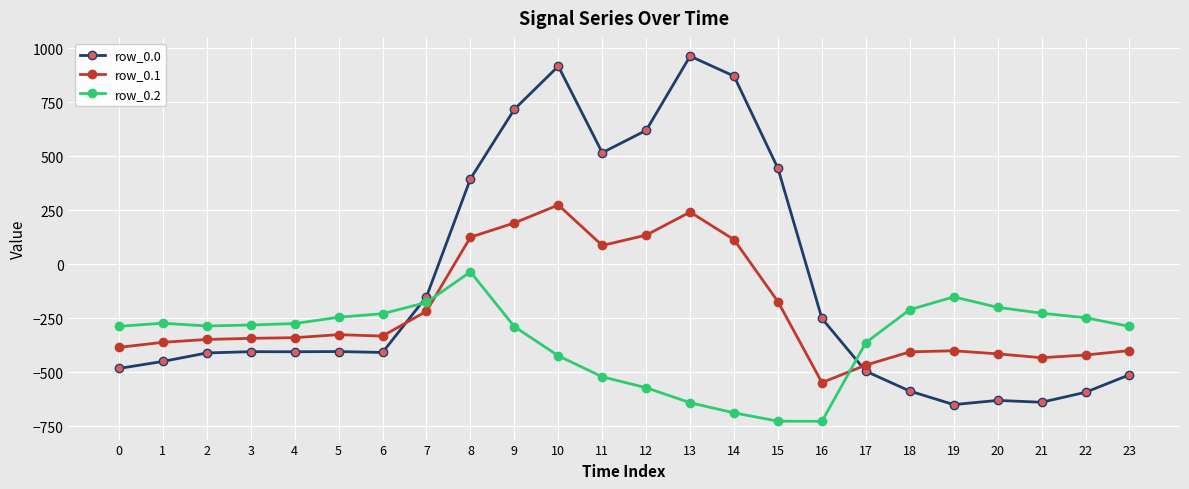

What is the total value across all series at 12?

182.9